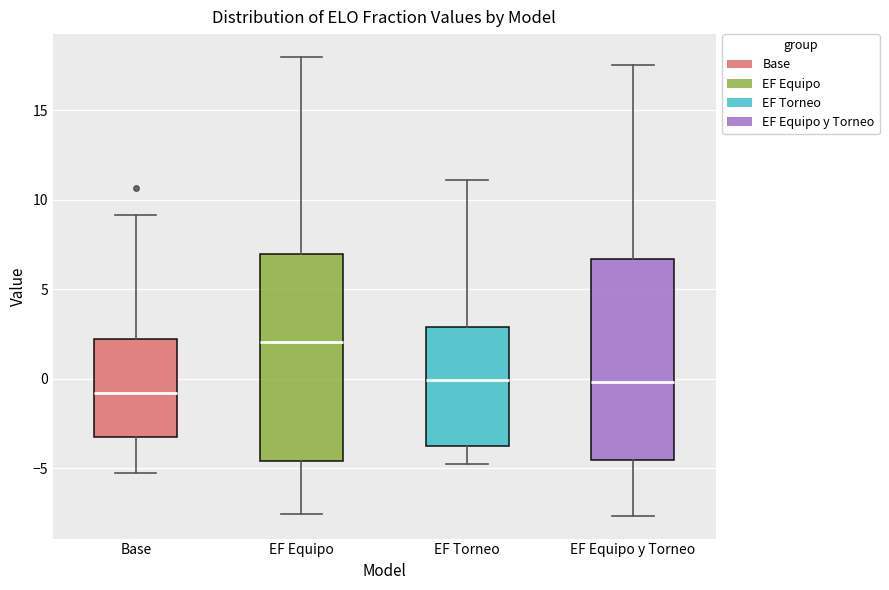

Reading left to right, transcribe this box plot: for each box, give where its median line is, the range the box spans, and where its two whiskers end, as read against the y-axis. The values are not printed on the chart, so give them approximately, as read against the axis.

Base: median -1.0, box -3.5 to 2.0, whiskers -5.5 to 9.0
EF Equipo: median 2.0, box -4.5 to 7.0, whiskers -7.5 to 18.0
EF Torneo: median 0.0, box -4.0 to 3.0, whiskers -5.0 to 11.0
EF Equipo y Torneo: median 0.0, box -4.5 to 6.5, whiskers -7.5 to 17.5